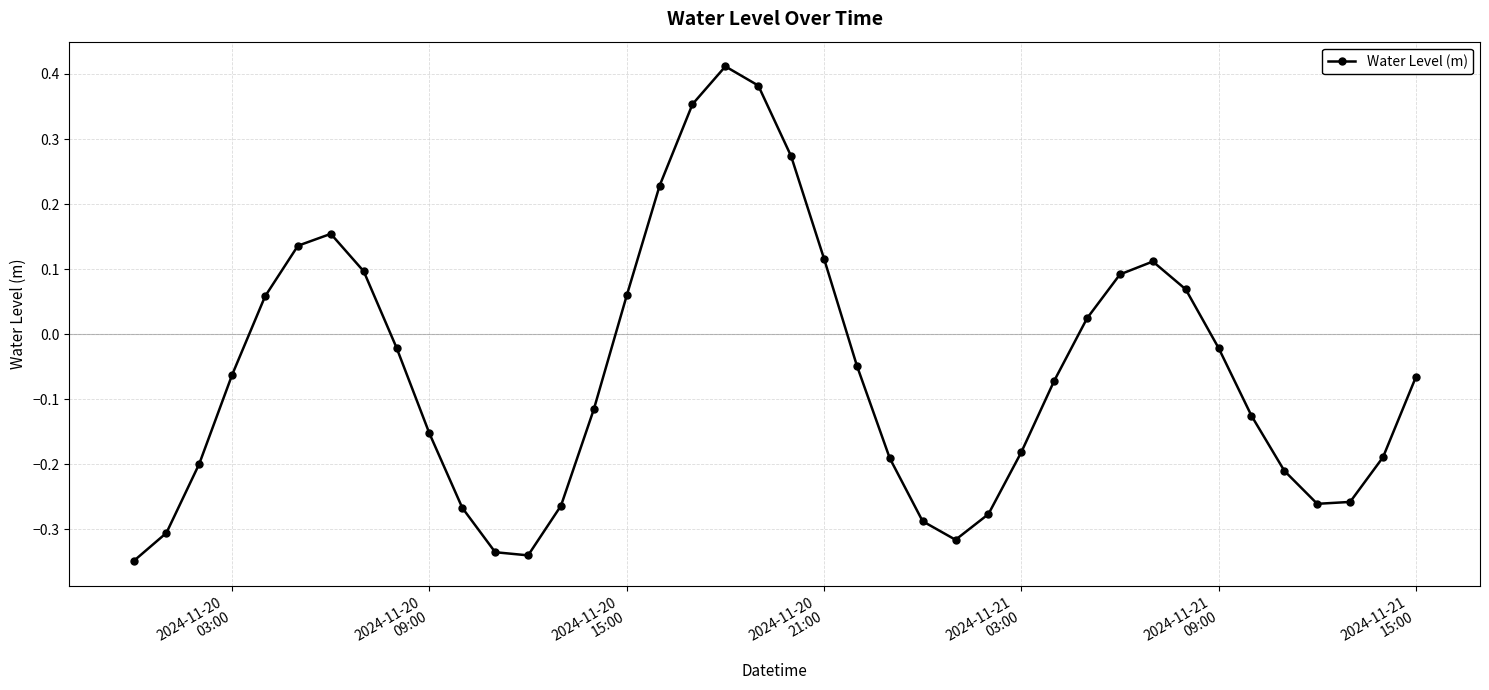

How many interior local peaks (higher than both neighbors) does the data have?

3